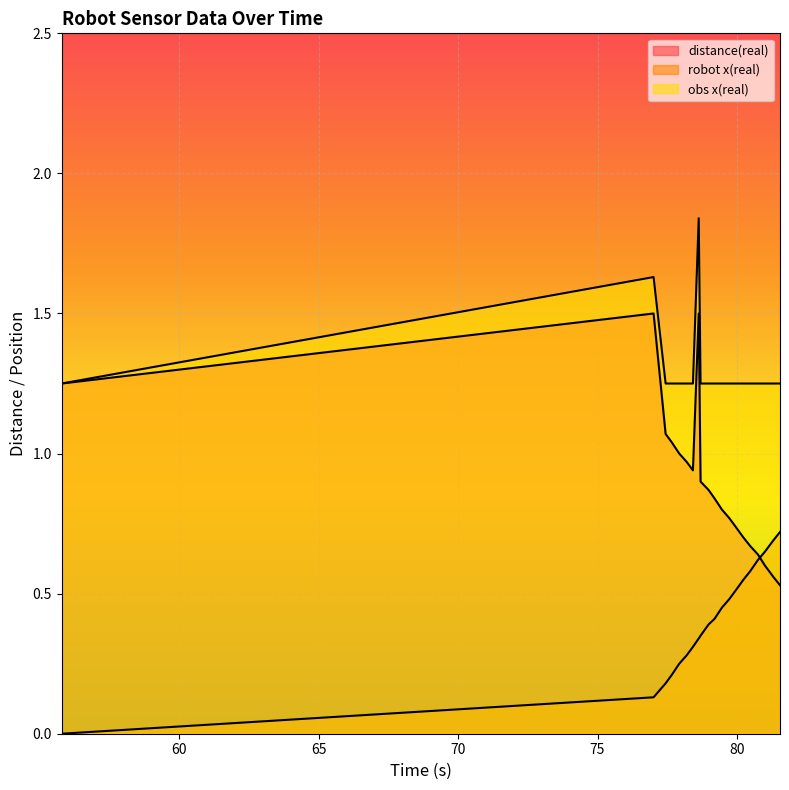

At which label is distance(real) closest to 1?

77.93